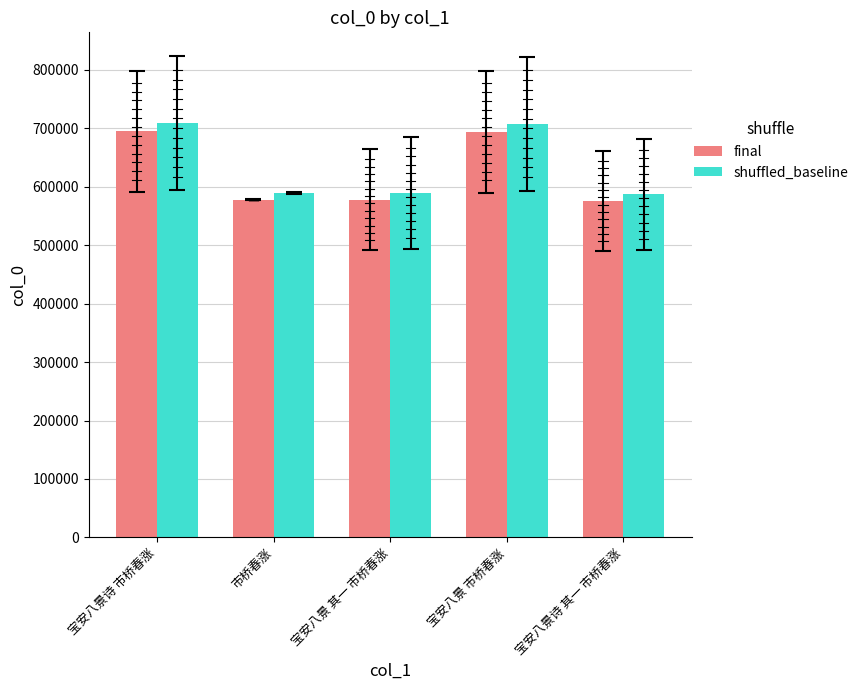

The value of shuffled_baseline at 宝安八景 市桥春涨 is 708069.7. True or false?

True